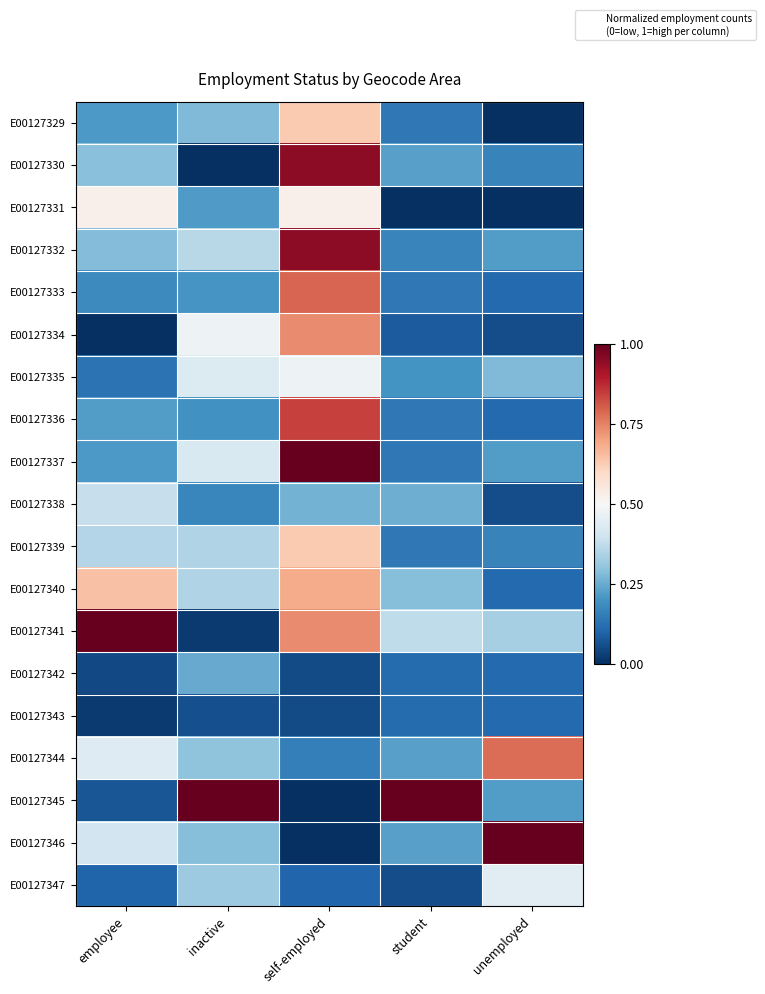

Reading left to right, what are all the values shown in this chart?

E00127329: employee=0.2	inactive=0.3	self-employed=0.6	student=0.1	unemployed=0.0
E00127330: employee=0.3	inactive=0.0	self-employed=0.9	student=0.2	unemployed=0.2
E00127331: employee=0.5	inactive=0.2	self-employed=0.5	student=0.0	unemployed=0.0
E00127332: employee=0.3	inactive=0.4	self-employed=0.9	student=0.2	unemployed=0.2
E00127333: employee=0.2	inactive=0.2	self-employed=0.8	student=0.1	unemployed=0.1
E00127334: employee=0.0	inactive=0.5	self-employed=0.7	student=0.1	unemployed=0.1
E00127335: employee=0.1	inactive=0.4	self-employed=0.5	student=0.2	unemployed=0.3
E00127336: employee=0.2	inactive=0.2	self-employed=0.8	student=0.1	unemployed=0.1
E00127337: employee=0.2	inactive=0.4	self-employed=1.0	student=0.1	unemployed=0.2
E00127338: employee=0.4	inactive=0.2	self-employed=0.3	student=0.3	unemployed=0.1
E00127339: employee=0.4	inactive=0.4	self-employed=0.6	student=0.1	unemployed=0.2
E00127340: employee=0.6	inactive=0.4	self-employed=0.7	student=0.3	unemployed=0.1
E00127341: employee=1.0	inactive=0.0	self-employed=0.7	student=0.4	unemployed=0.3
E00127342: employee=0.1	inactive=0.2	self-employed=0.1	student=0.1	unemployed=0.1
E00127343: employee=0.0	inactive=0.1	self-employed=0.1	student=0.1	unemployed=0.1
E00127344: employee=0.4	inactive=0.3	self-employed=0.2	student=0.2	unemployed=0.8
E00127345: employee=0.1	inactive=1.0	self-employed=0.0	student=1.0	unemployed=0.2
E00127346: employee=0.4	inactive=0.3	self-employed=0.0	student=0.2	unemployed=1.0
E00127347: employee=0.1	inactive=0.3	self-employed=0.1	student=0.1	unemployed=0.4